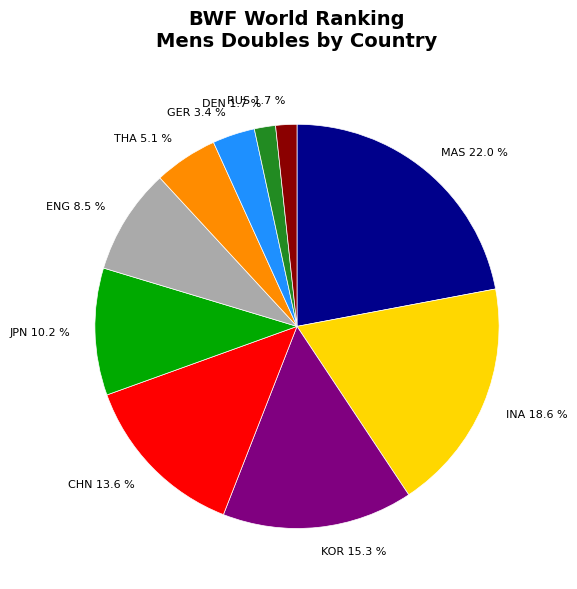

Is it true that KOR is 15% of the pie?

True